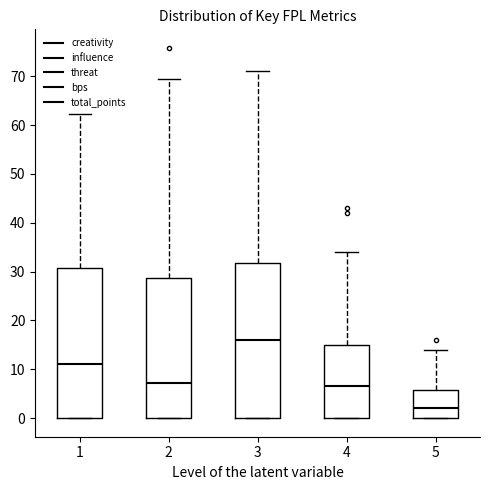

Where is the upper edge of the box at x = 1 on the y-axis? The values are not printed on the chart, so give them approximately, as read against the axis.

31